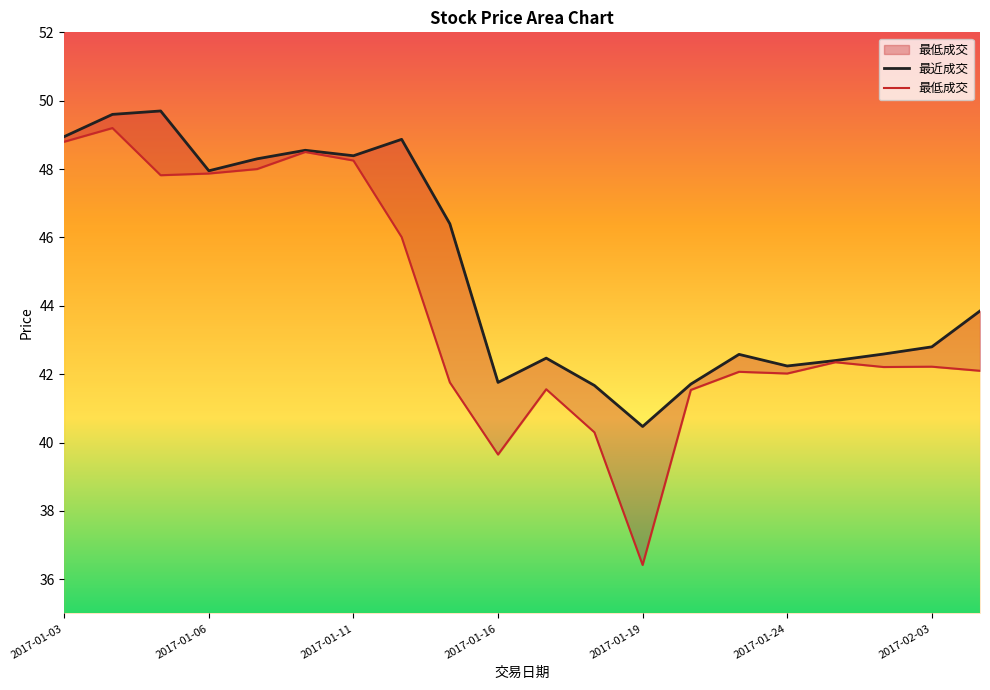

In 最低成交, how many points are higher than both neighbors (excluding endpoints)?

6